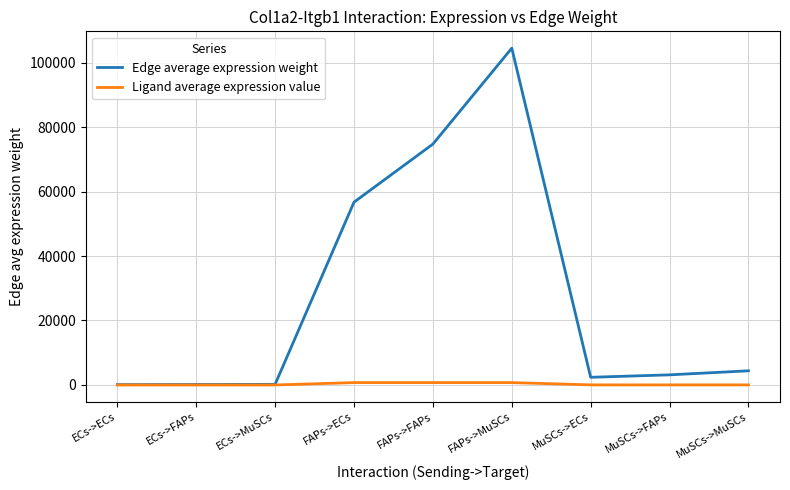

Is the value of Edge average expression weight at FAPs->MuSCs greater than the value of Ligand average expression value at FAPs->ECs?

Yes